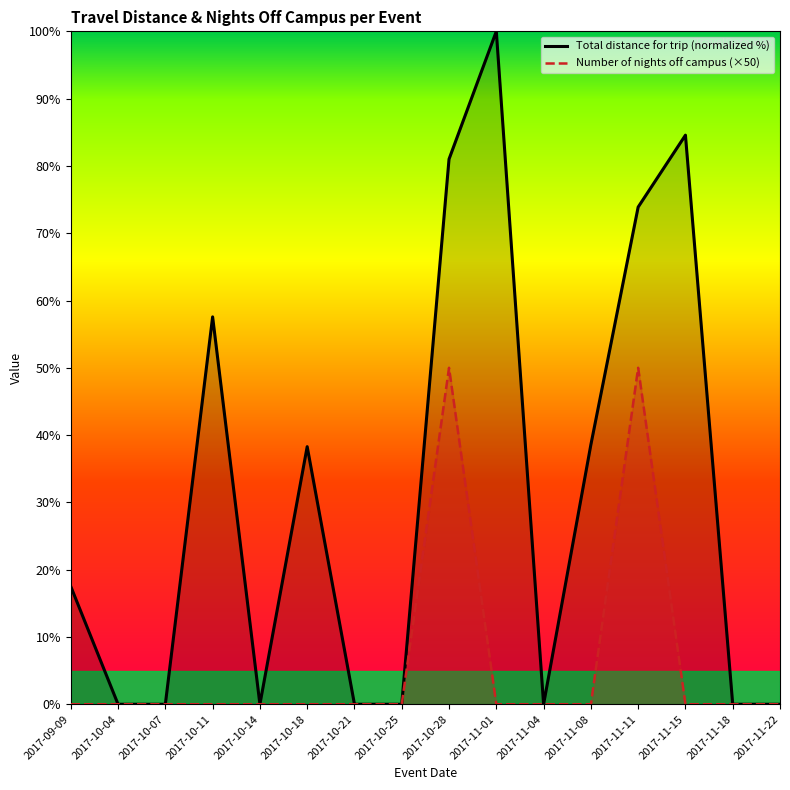

Which series has the largest total across all categories?

Total distance for trip (normalized %)